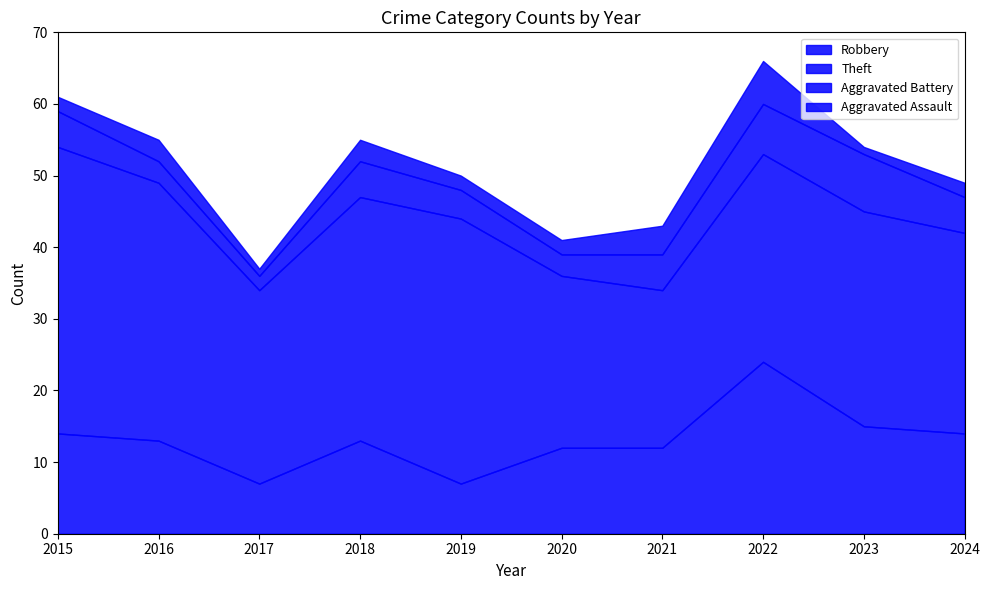

Reading left to right, transcribe all the data shown in this chart.

Robbery: 14	13	7	13	7	12	12	24	15	14
Theft: 40	36	27	34	37	24	22	29	30	28
Aggravated Battery: 5	3	2	5	4	3	5	7	8	5
Aggravated Assault: 2	3	1	3	2	2	4	6	1	2